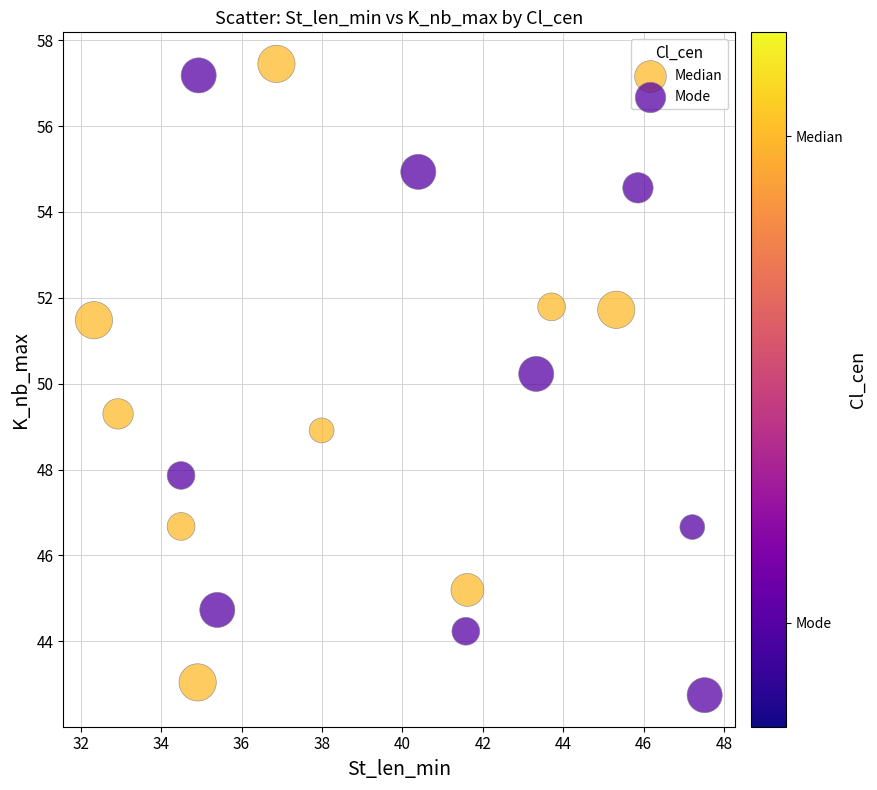

Which series reaches the minimum Y coordinate?

Mode